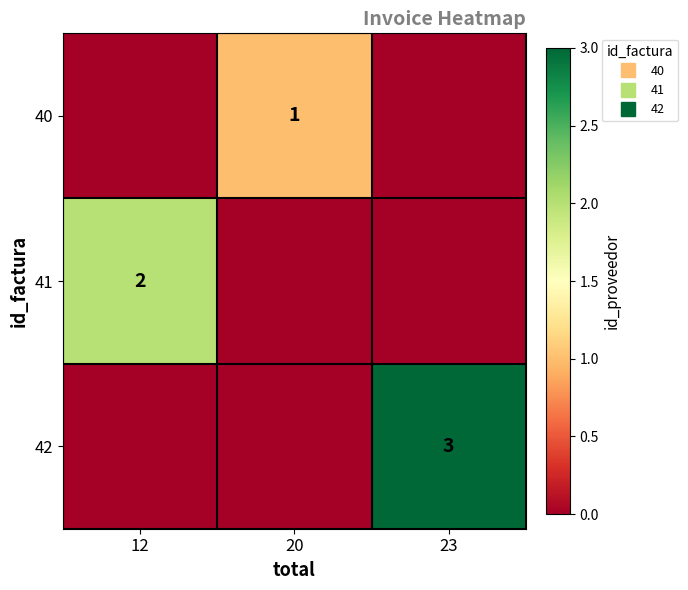

Which series has the largest total across all categories?

42